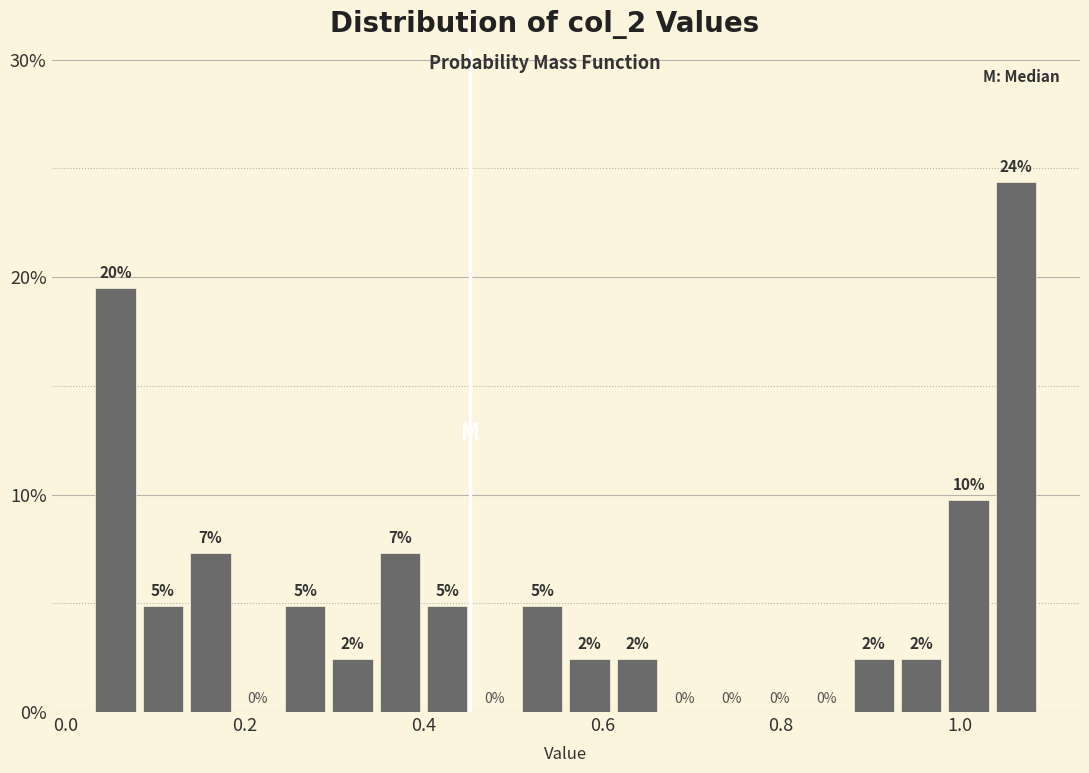

Read against the x-axis, roughly where is the centre of the tallest bar?

1.06